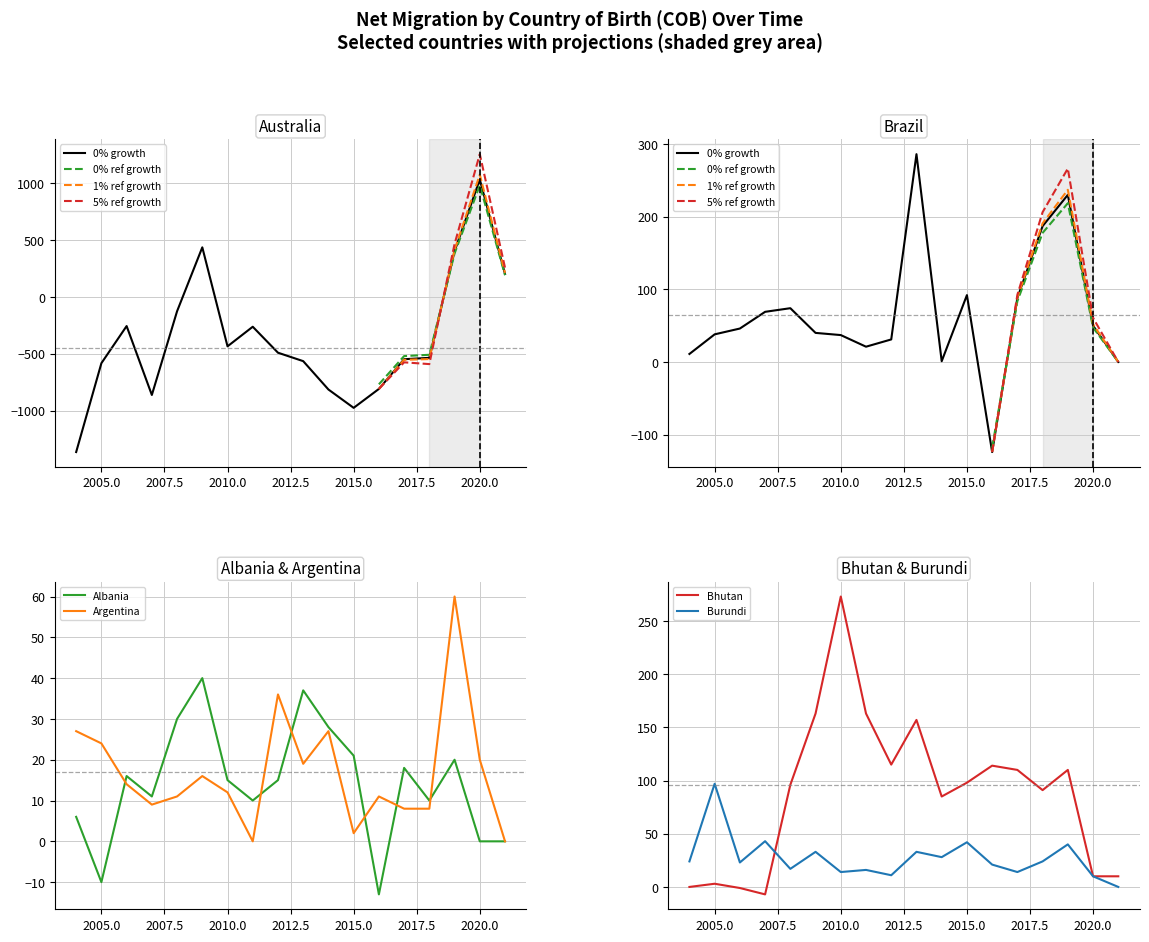

What is the minimum value shown in the chart?

-1363